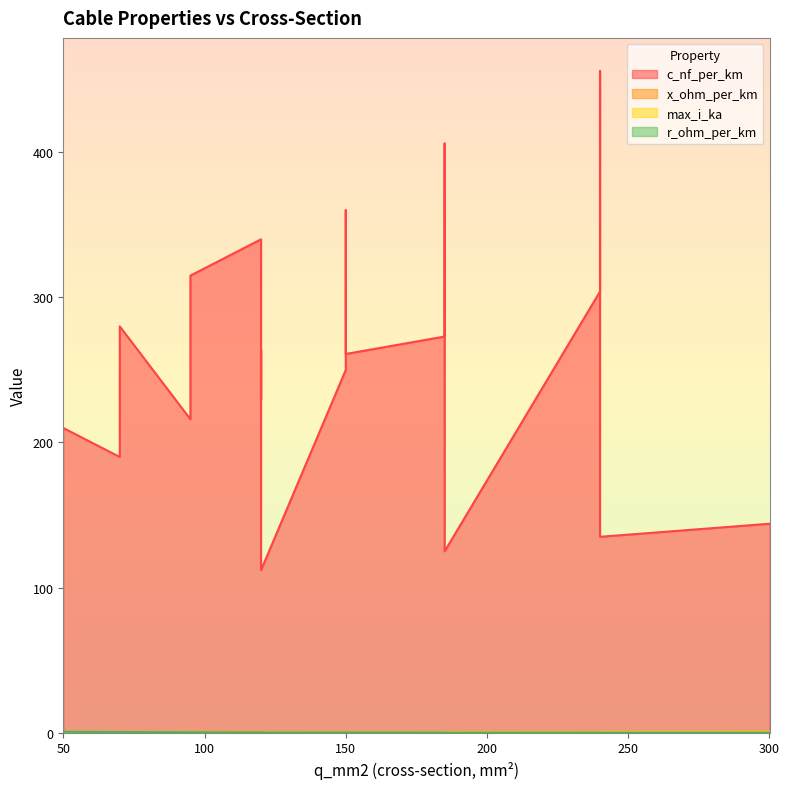

What is the difference between the highest and lowest values at 50?

209.9